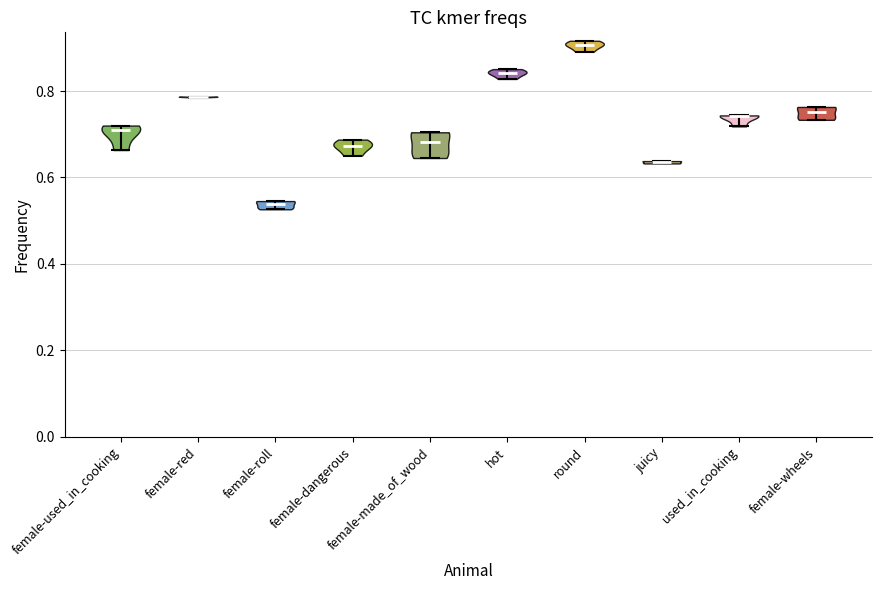

What is the highest point the violin for female-dangerous reaches on the y-axis? The values are not printed on the chart, so give them approximately, as read against the axis.

0.68